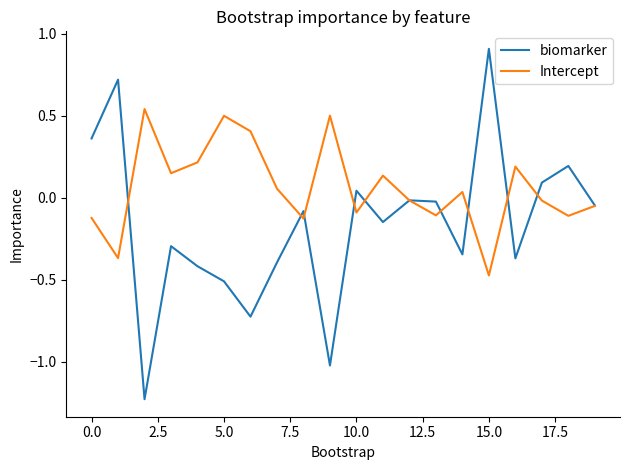

What is the difference between the maximum and minimum values in the Intercept series?

1.0